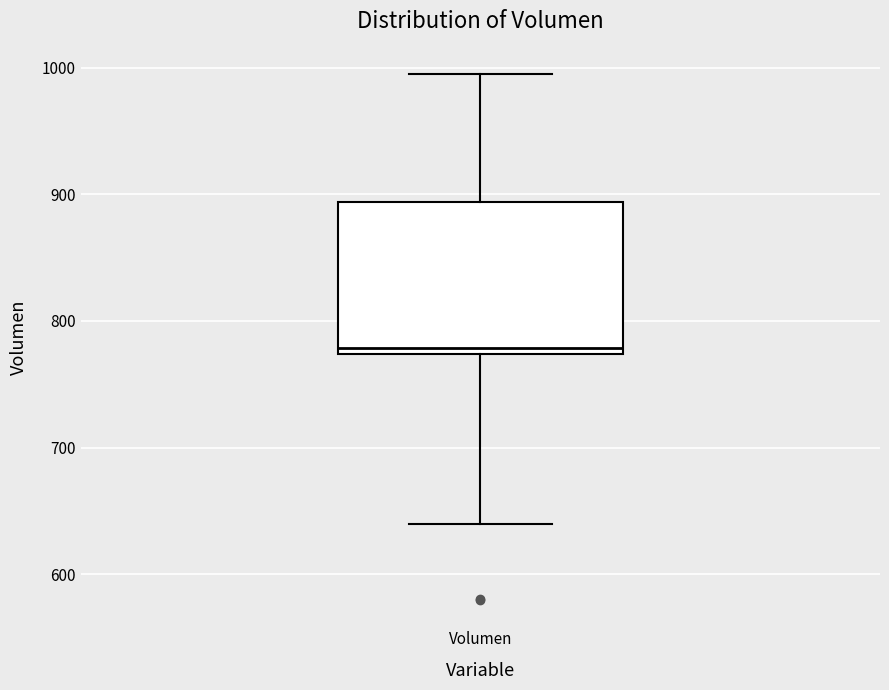

Where is the lower edge of the box for Volumen on the y-axis? The values are not printed on the chart, so give them approximately, as read against the axis.

770